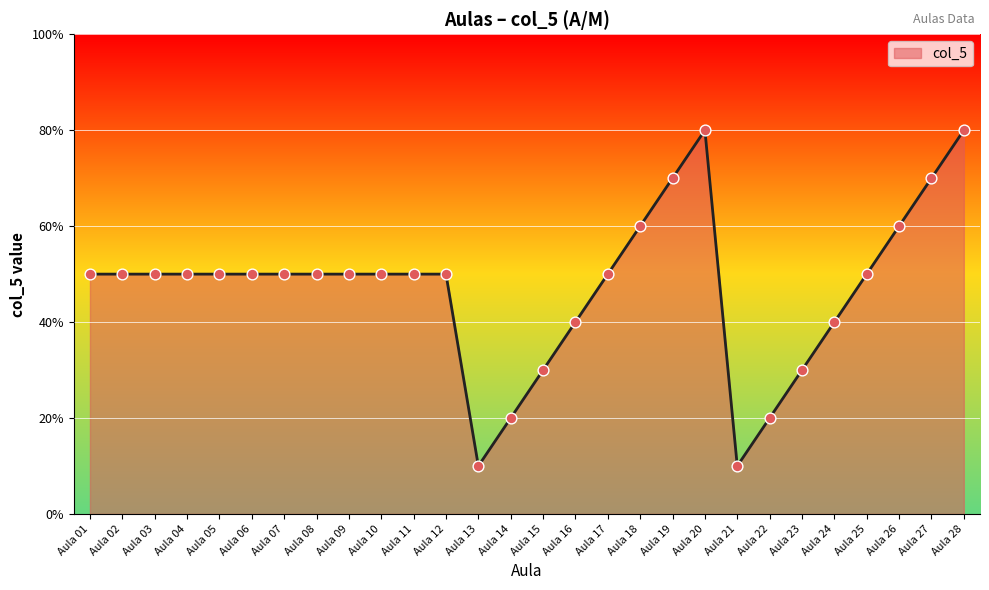

Approximately how many times larger is the value at Aula 12 compared to Aula 16?

1.2